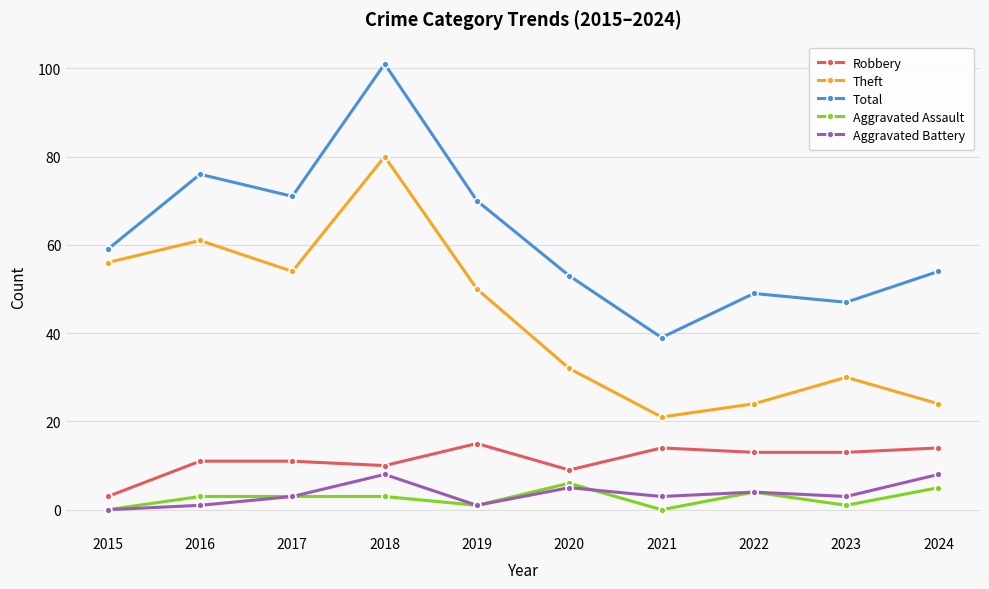

How many lines are shown in the chart?

5